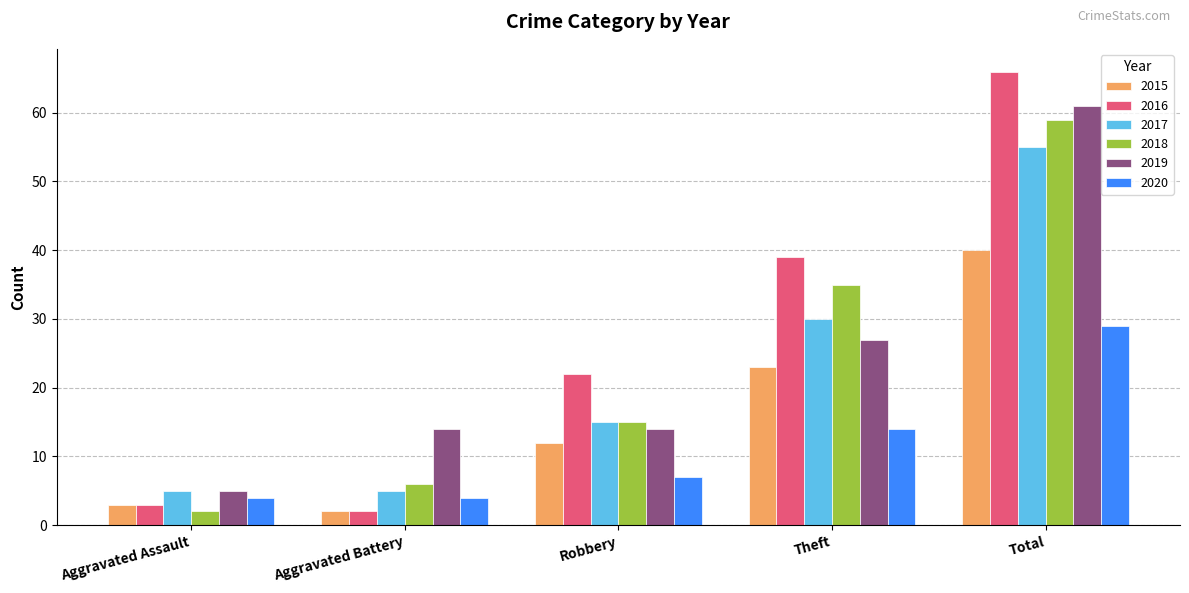

What is the label of the 5th bar from the right?

Aggravated Assault